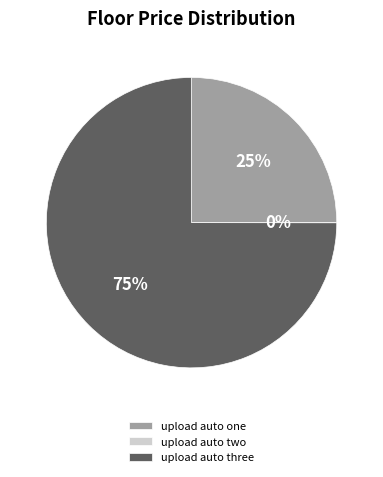

To the nearest percent, what is the average slice percentage?

33%